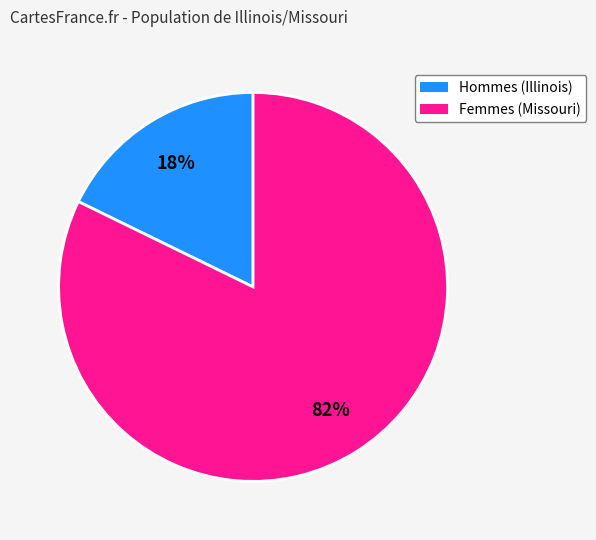

The Hommes (Illinois) slice represents 18% of the pie. True or false?

True